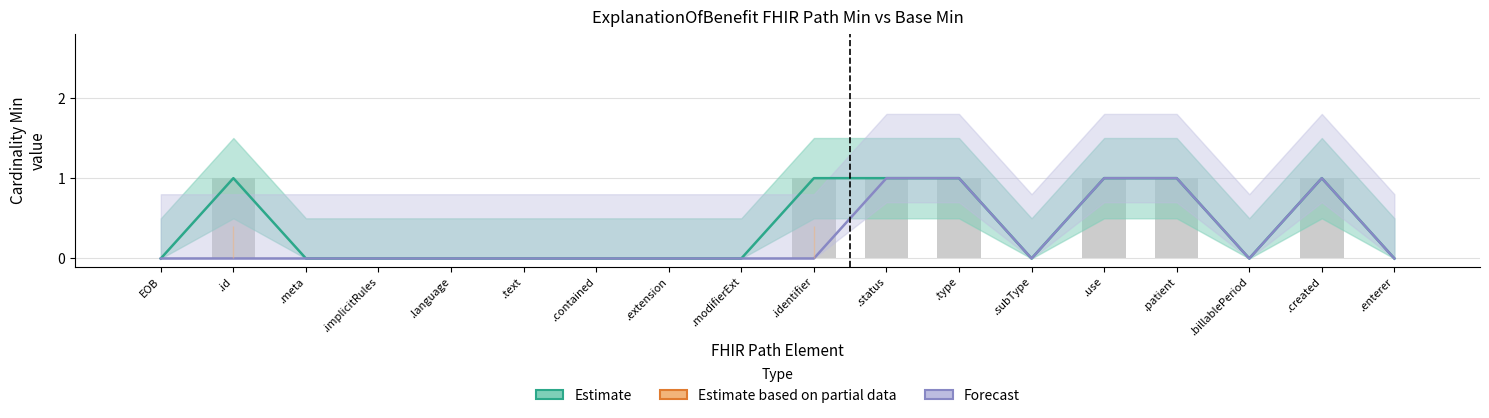

The Forecast series shows -0.6 at .text. True or false?

False